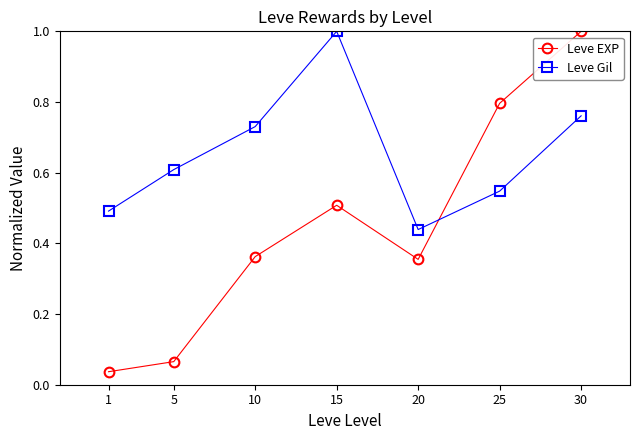

Which series has the largest range (max minus min)?

Leve EXP